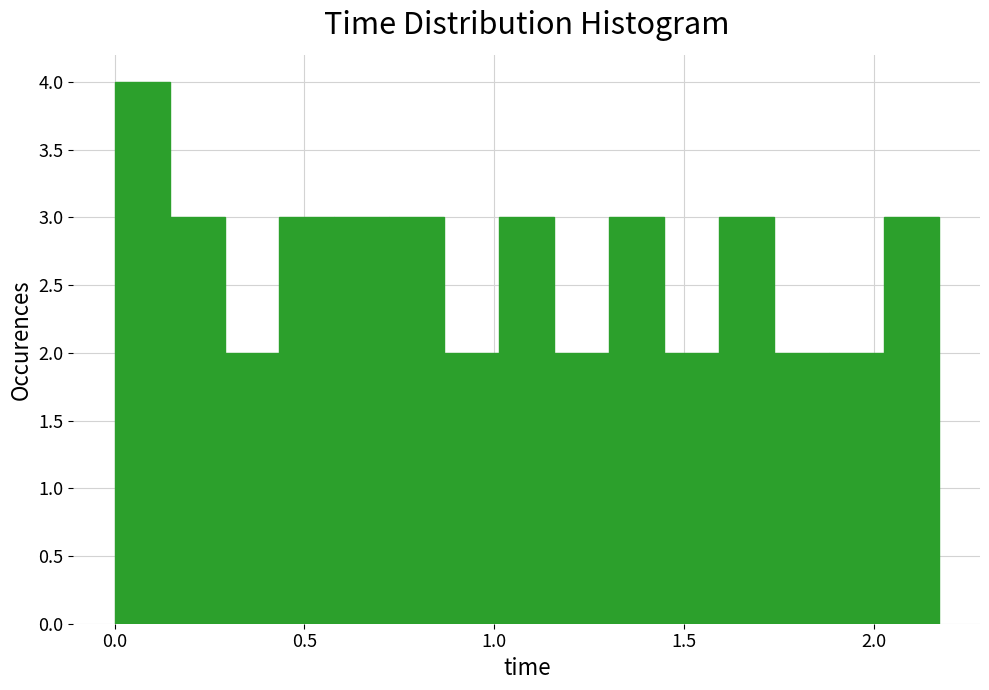

Read against the x-axis, roughly where is the centre of the tallest bar?

0.05